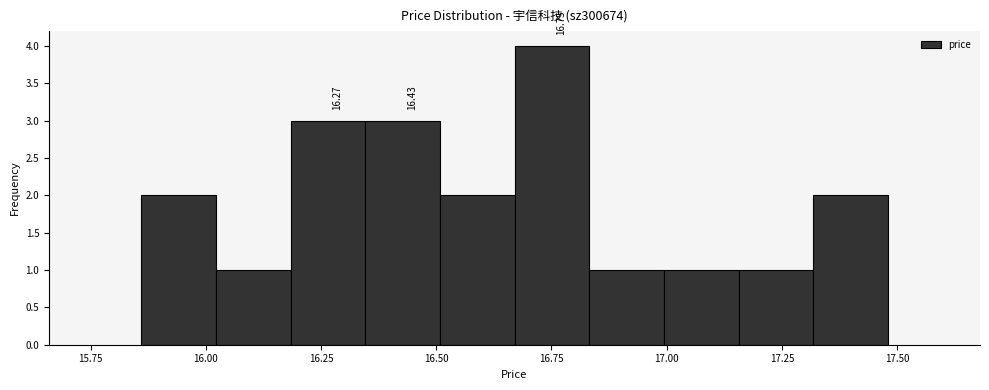

Read against the x-axis, roughly where is the centre of the tallest bar?

16.75